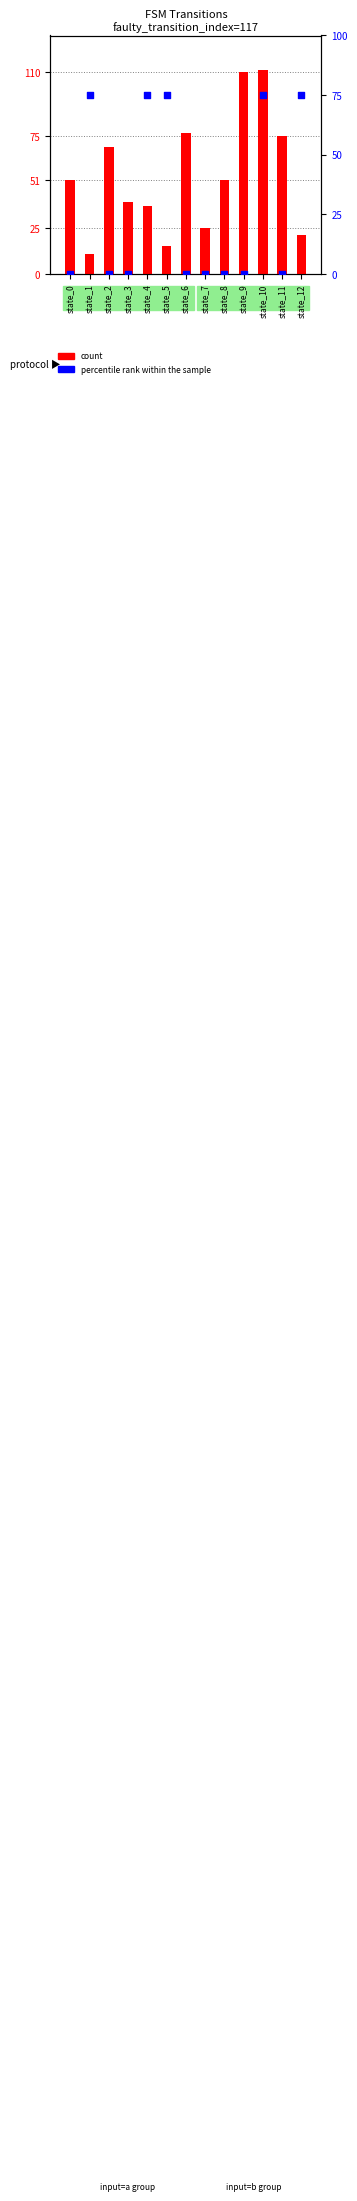

Is the value of percentile rank within the sample at state_8 greater than the value of count at state_3?

No